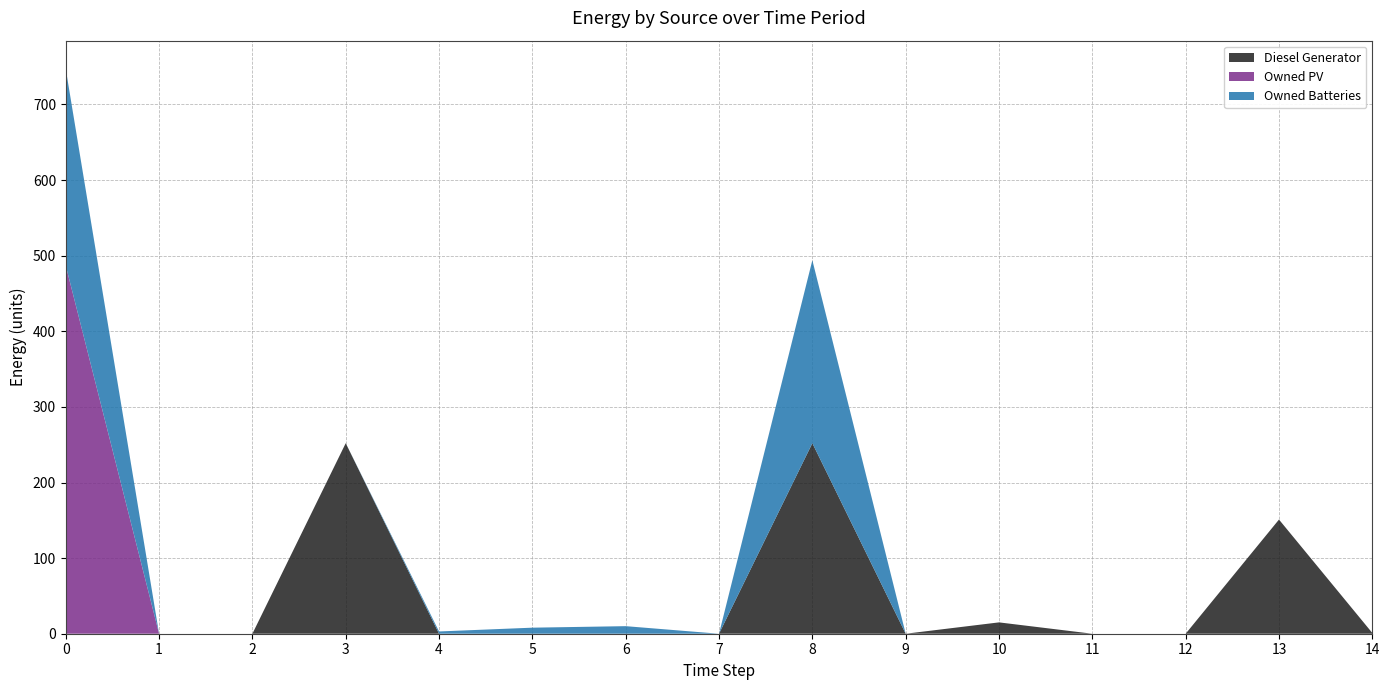

Reading left to right, list all the values displayed in this chart.

Diesel Generator: 0=0	1=0	2=0	3=252	4=0	5=0	6=0	7=0	8=252	9=0	10=15	11=0	12=0	13=151	14=1
Owned PV: 0=487	1=0	2=0	3=0	4=0	5=0	6=0	7=0	8=0	9=0	10=0	11=0	12=0	13=0	14=0
Owned Batteries: 0=260	1=0	2=0	3=0	4=3	5=8	6=10	7=0	8=242	9=0	10=0	11=0	12=0	13=0	14=0